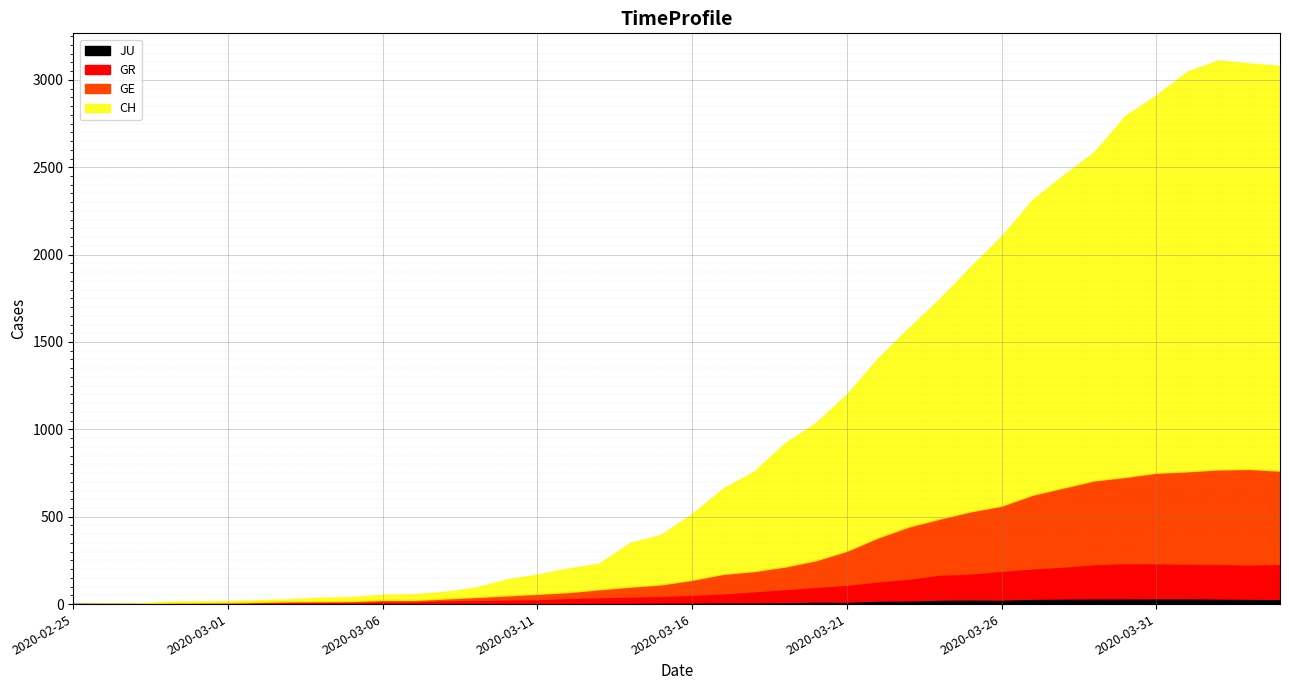

How many lines are shown in the chart?

4